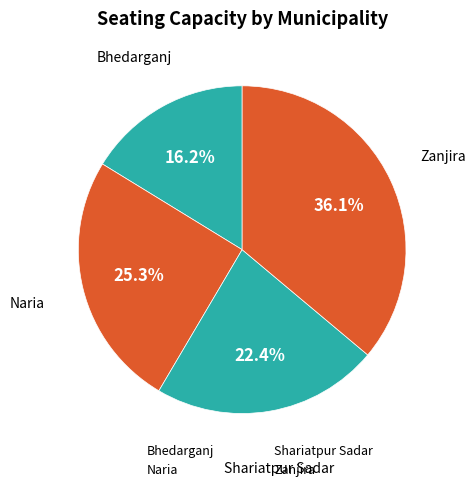

What percentage is NOT represented by Zanjira?

63.9%